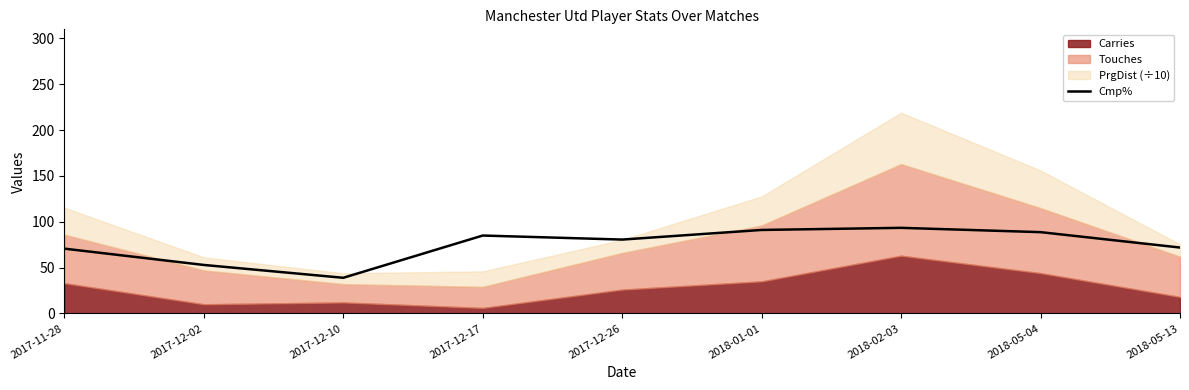

List the labels in order of value, largest first.

2018-02-03, 2018-01-01, 2018-05-04, 2017-12-17, 2017-12-26, 2018-05-13, 2017-11-28, 2017-12-02, 2017-12-10